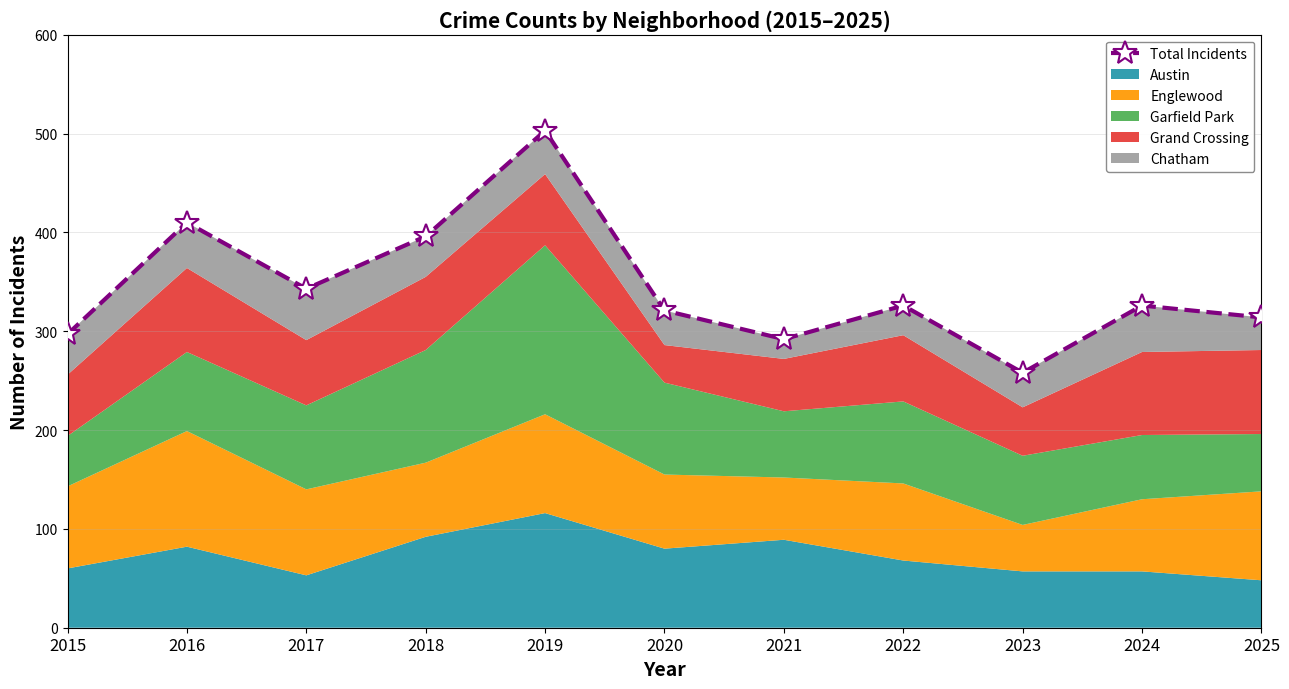

List the labels in order of value, smallest first.

2023, 2021, 2015, 2025, 2020, 2022, 2024, 2017, 2018, 2016, 2019